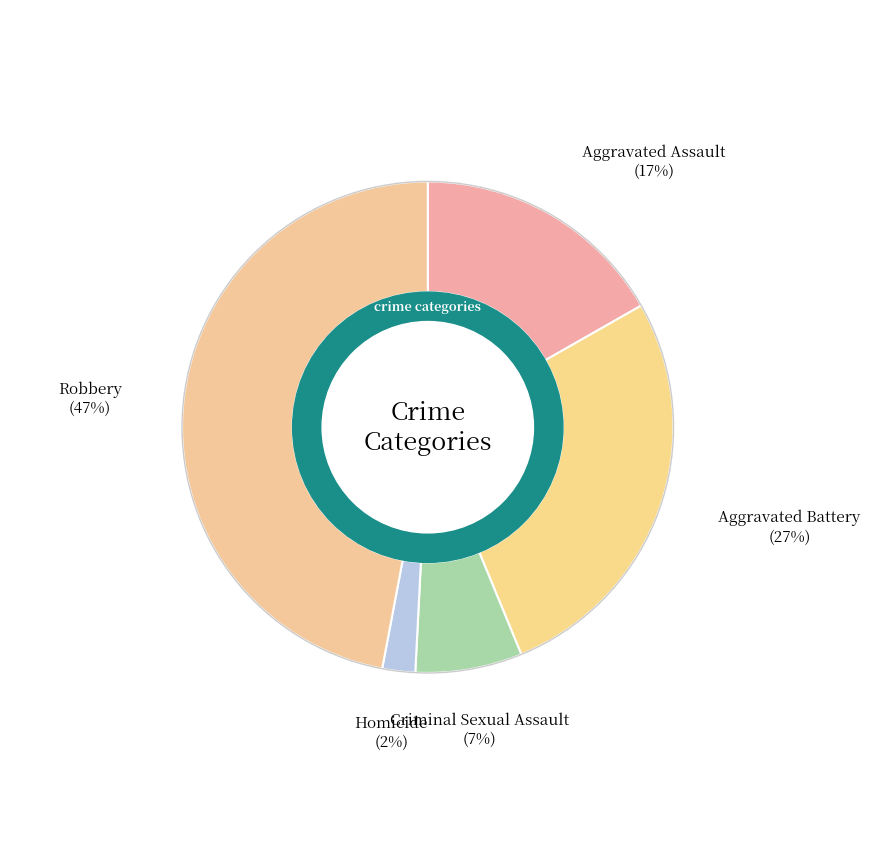

Count the number of slices in the pie.

5